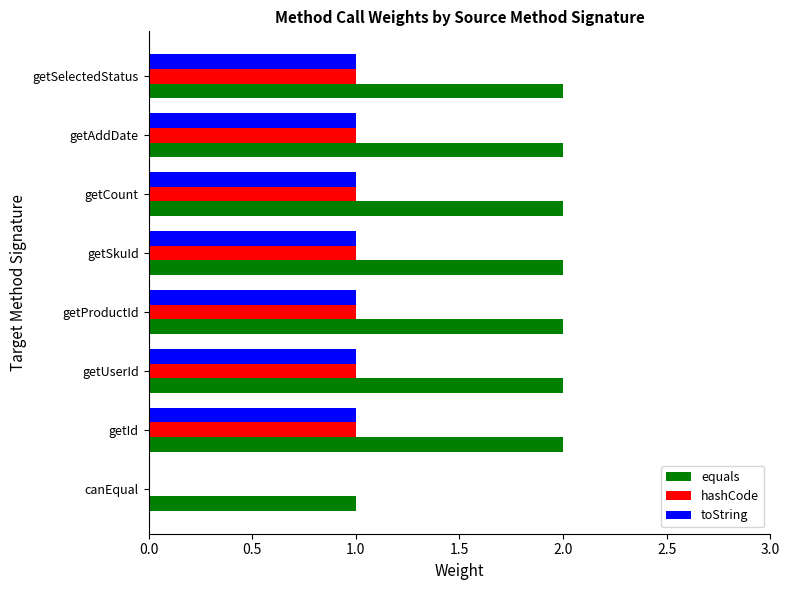

What is the total value across all series at getAddDate?

4